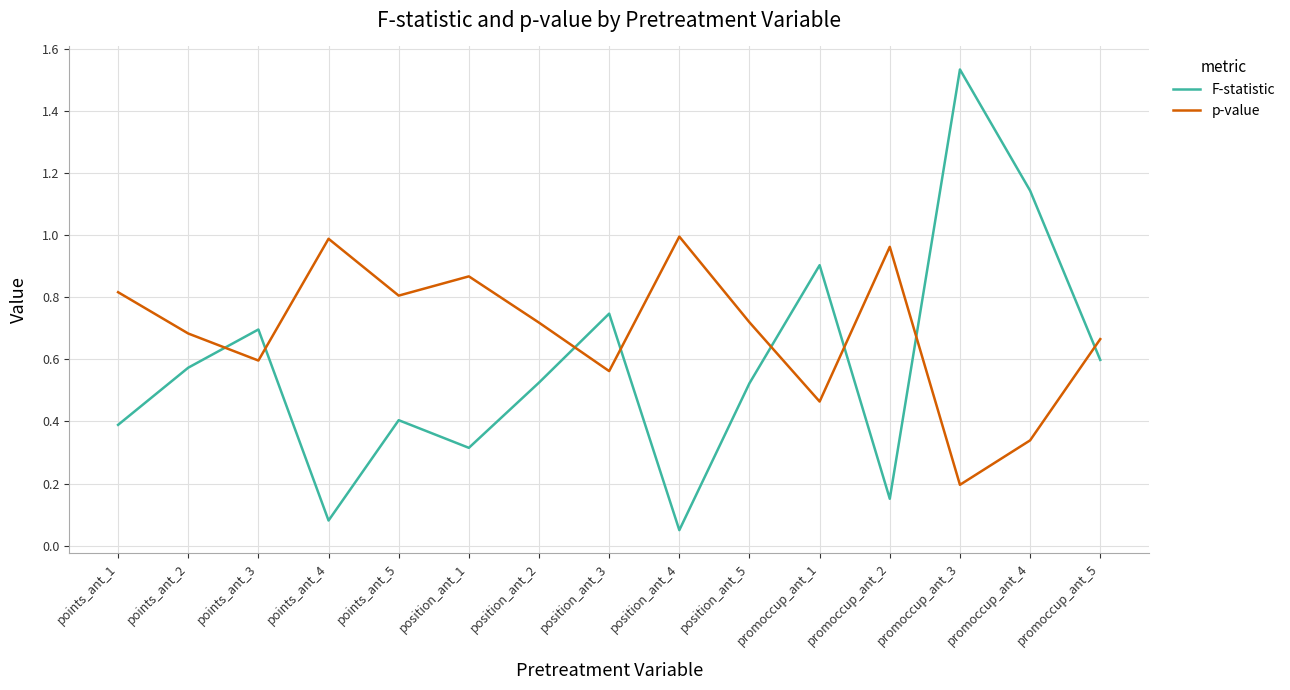

How many interior local valleys does the p-value series have?

5